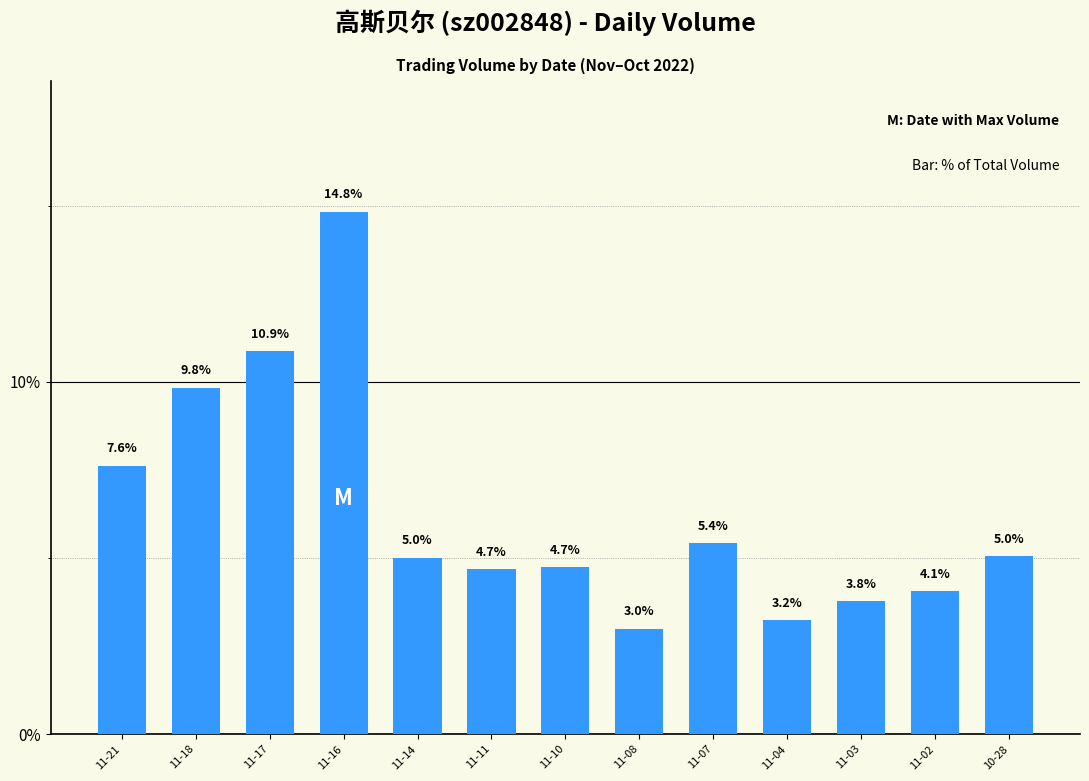

What is the maximum value shown in the chart?

14.8